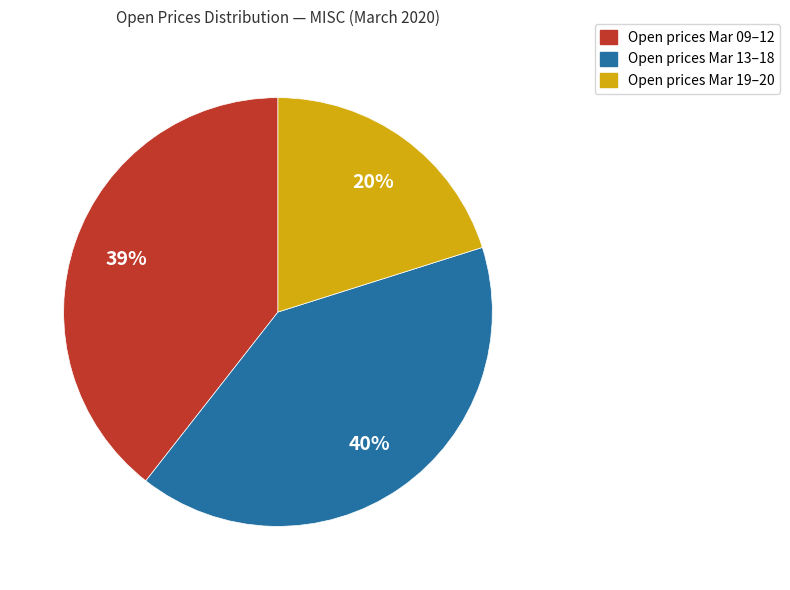

To the nearest percent, what is the average slice percentage?

33%